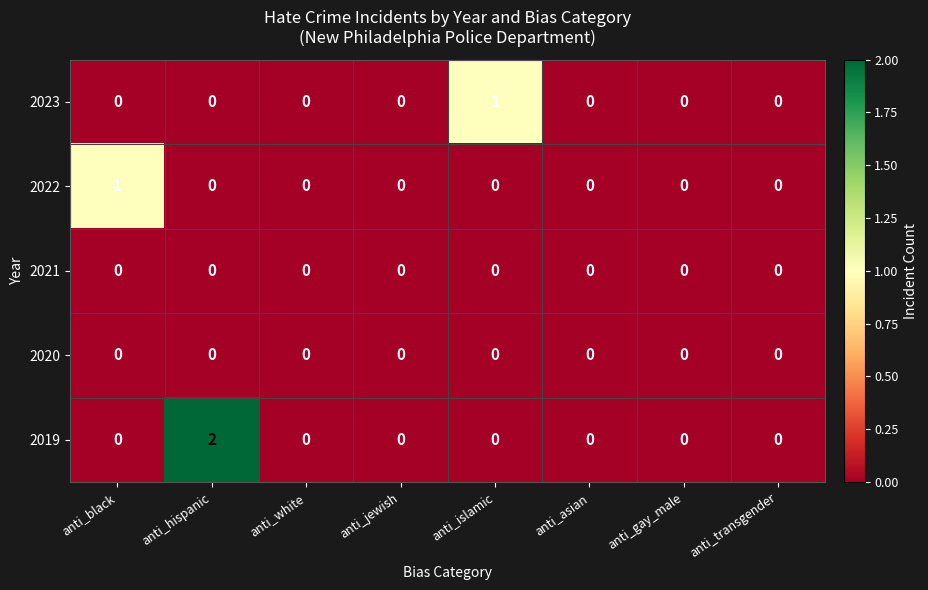

How many 2022 values are between 0 and 1?

8